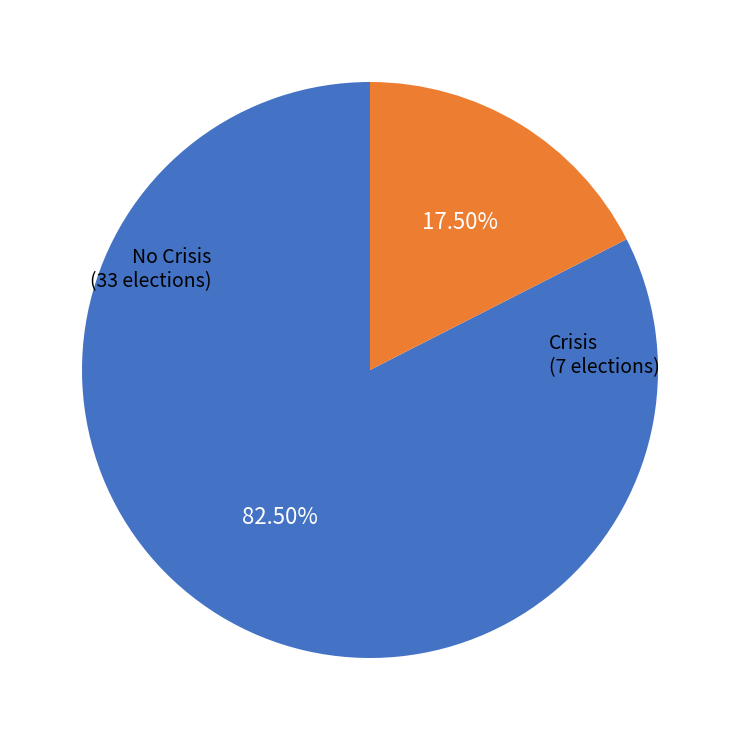

Is there a majority slice in this chart?

Yes